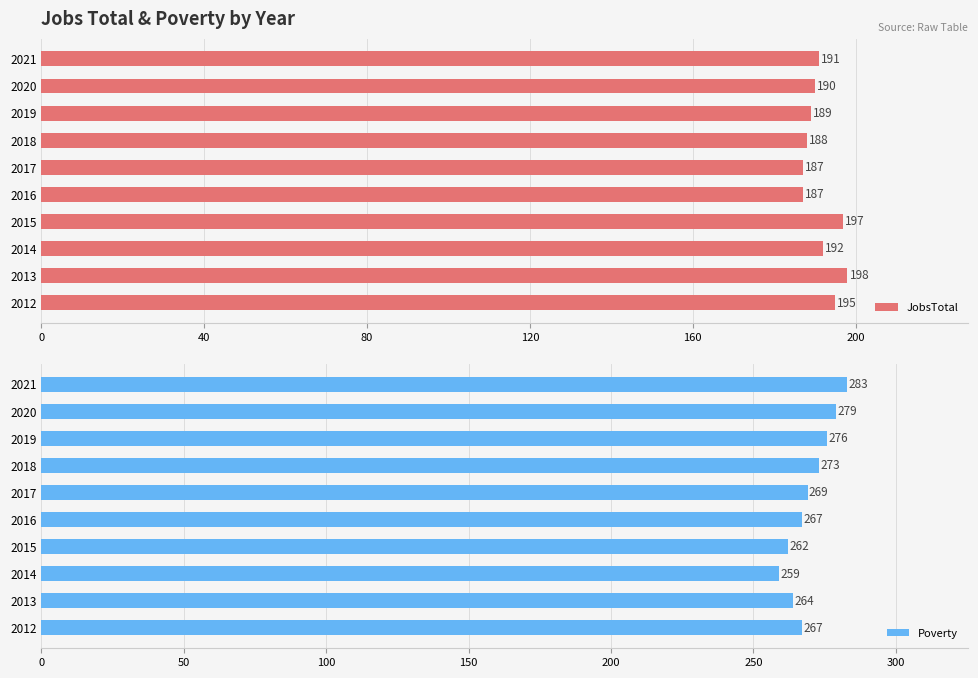

At which label does JobsTotal reach its peak?

2013